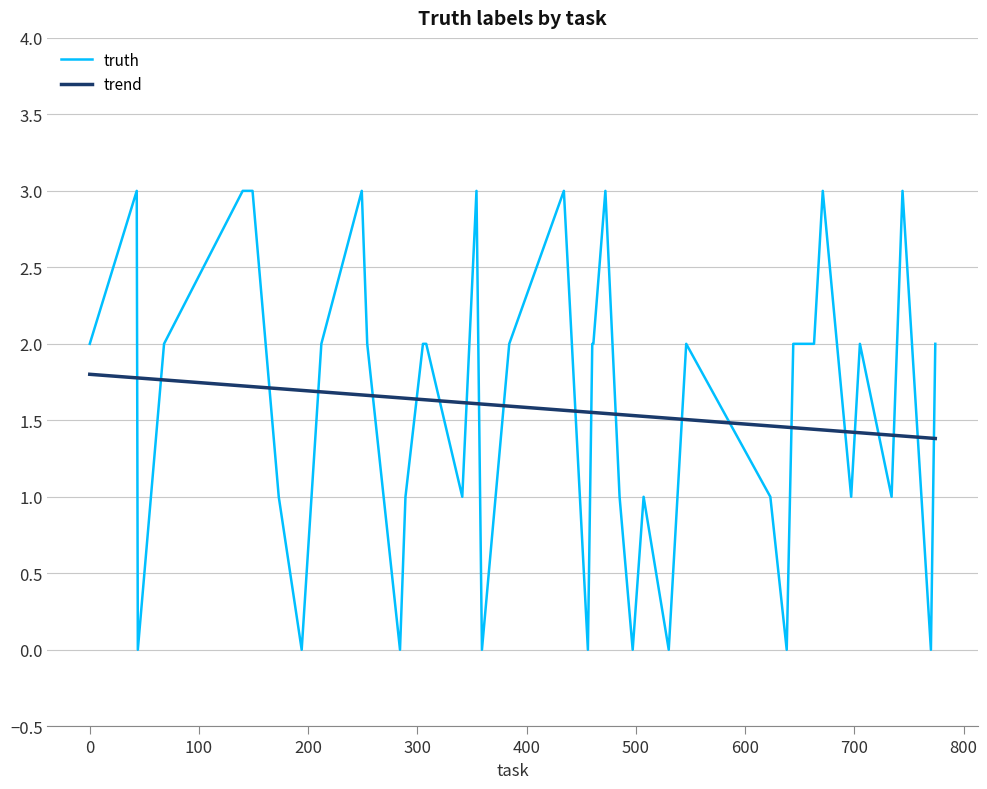

Which series ends up on top after the final intersection of truth and trend?

truth